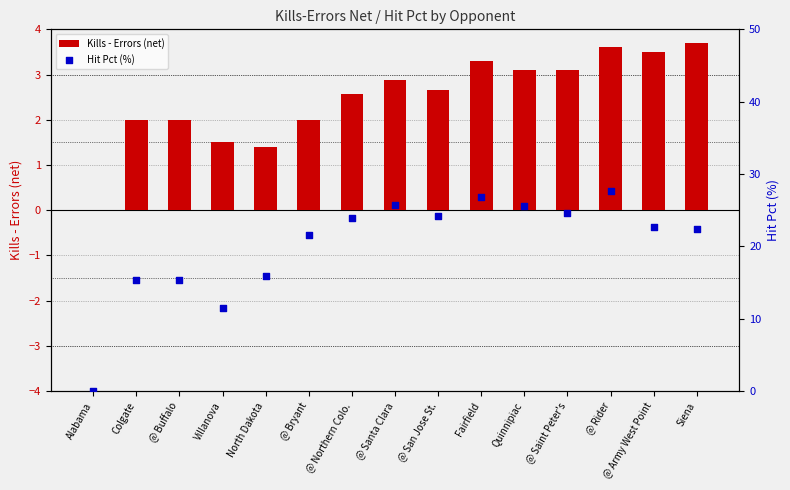

What are all the series names shown in the legend?

Kills - Errors (net), Hit Pct (%)